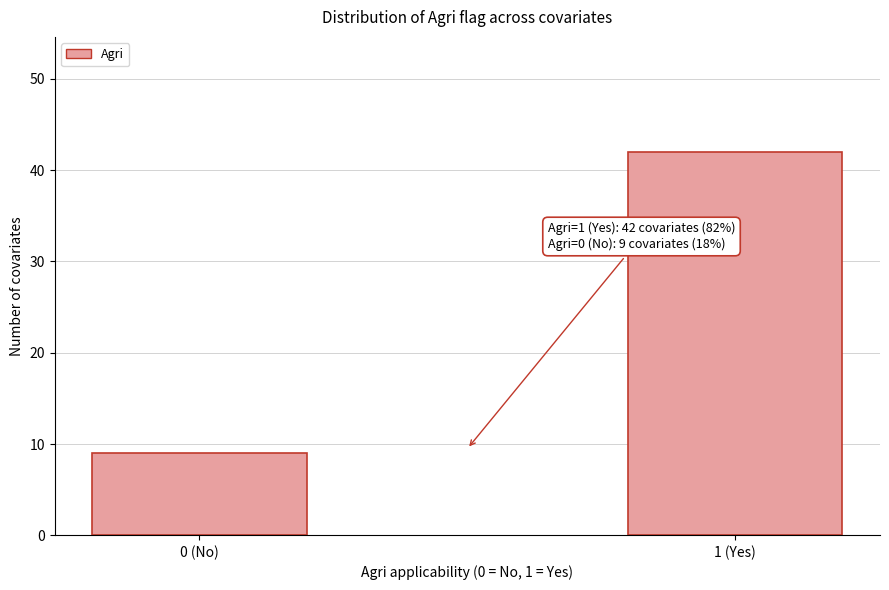

Reading right to left, extract all data points from this chart.

1 (Yes)=42	0 (No)=9